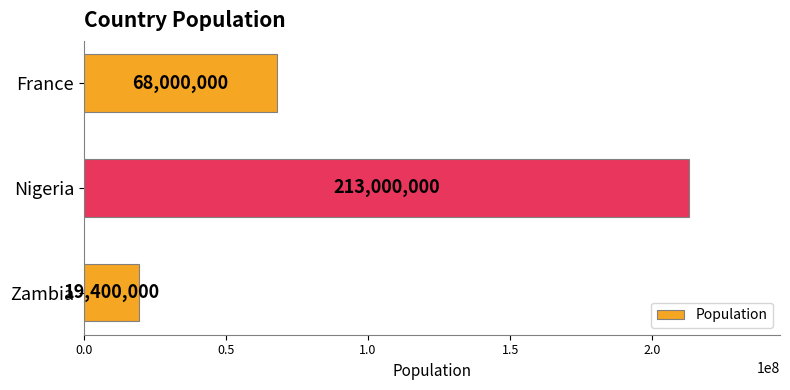

What is the greatest value displayed?

213000000